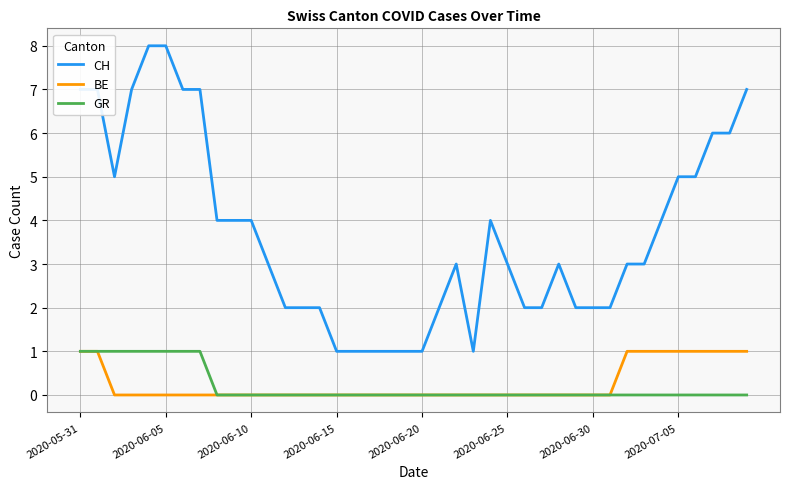

What is the maximum value shown in the chart?

8